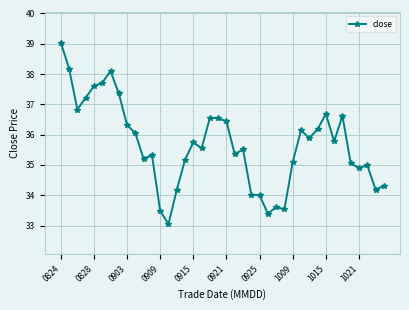

What is the maximum value shown in the chart?

39.0